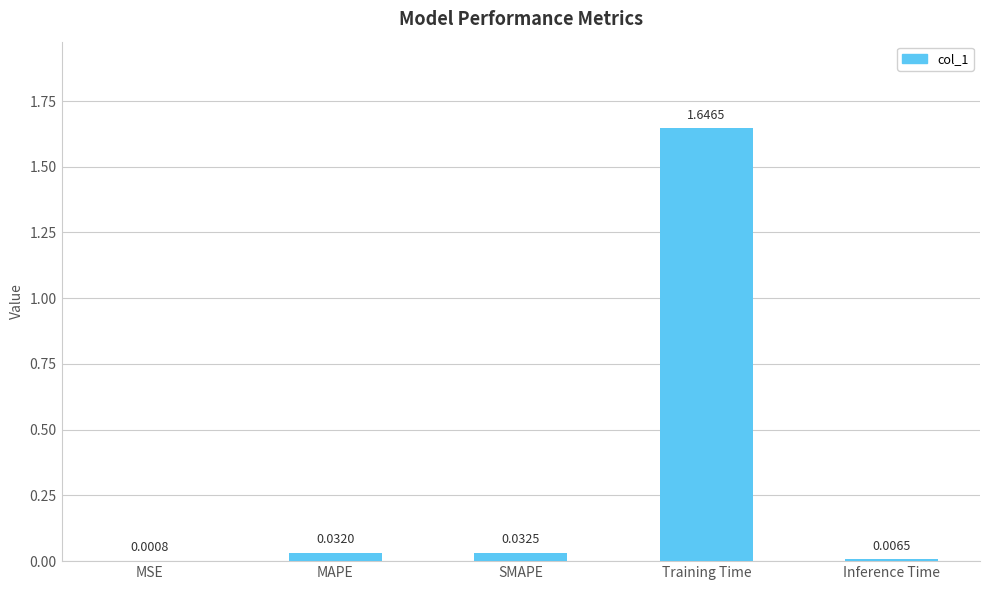

Which category has the highest value across all series?

Training Time